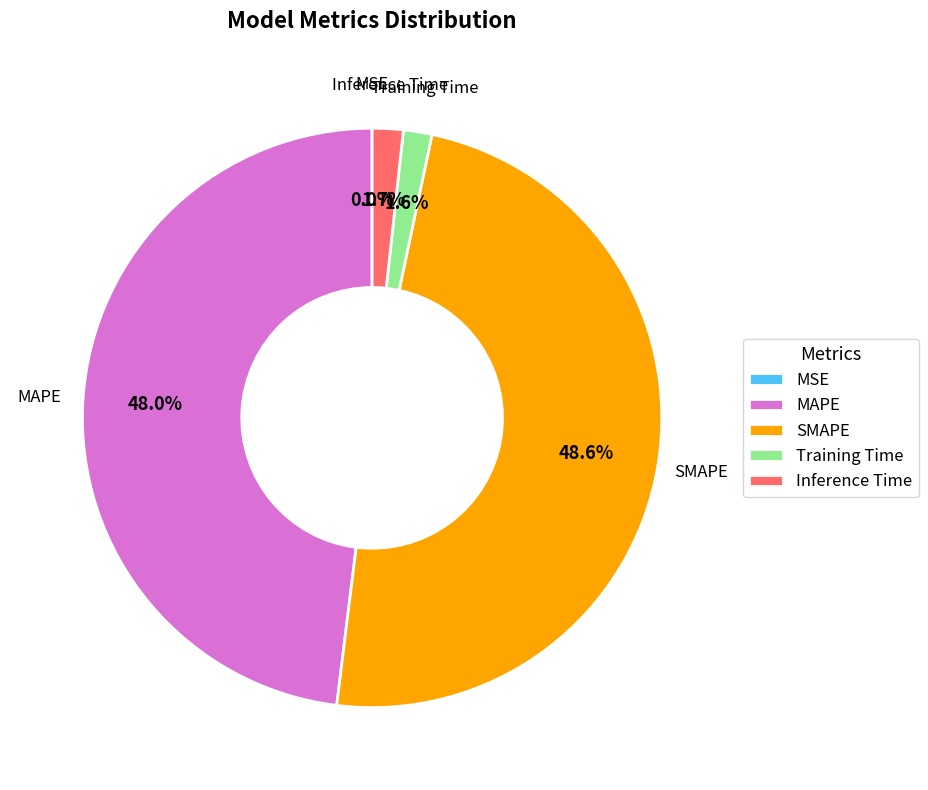

To the nearest percent, what is the average slice percentage?

20%